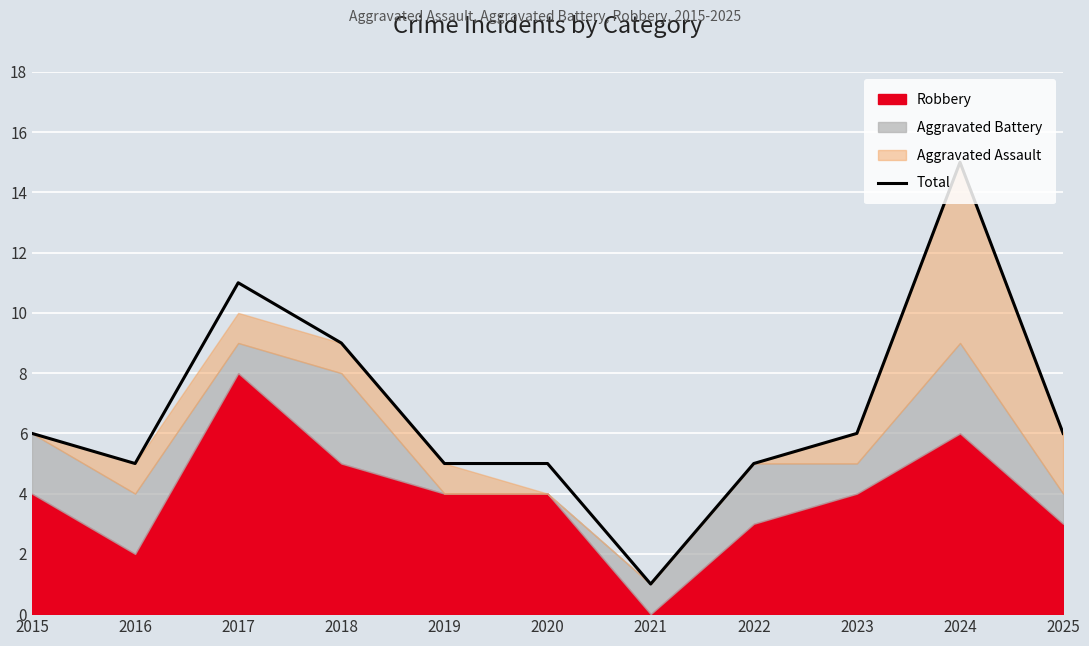

How many data points does each series have?

11